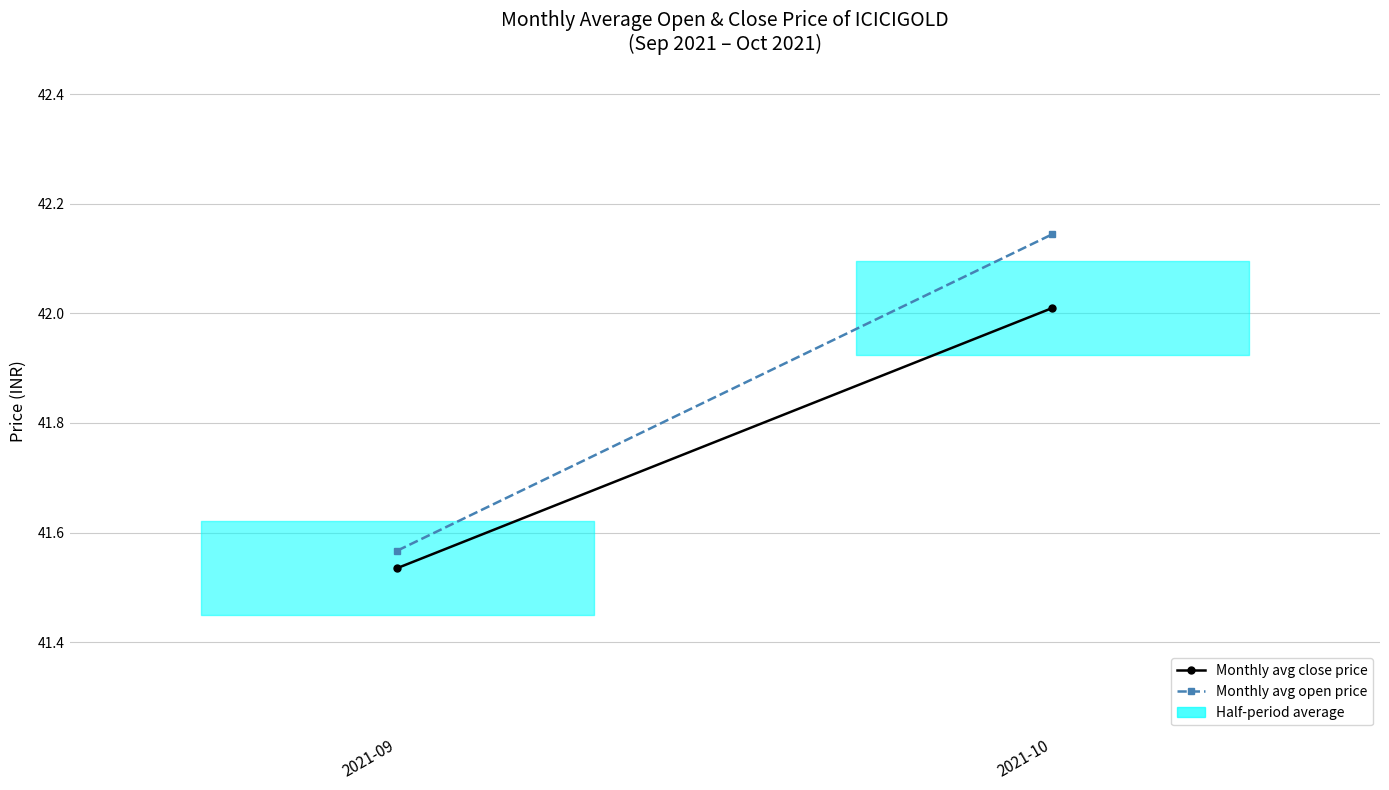

The value of Monthly avg close price at 2021-10 is 19.8. True or false?

False